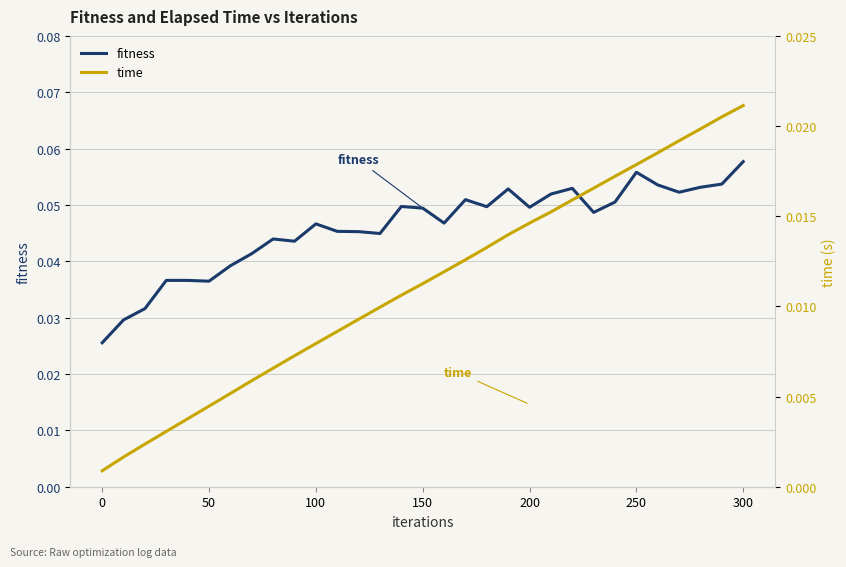

How many data points does each series have?

31